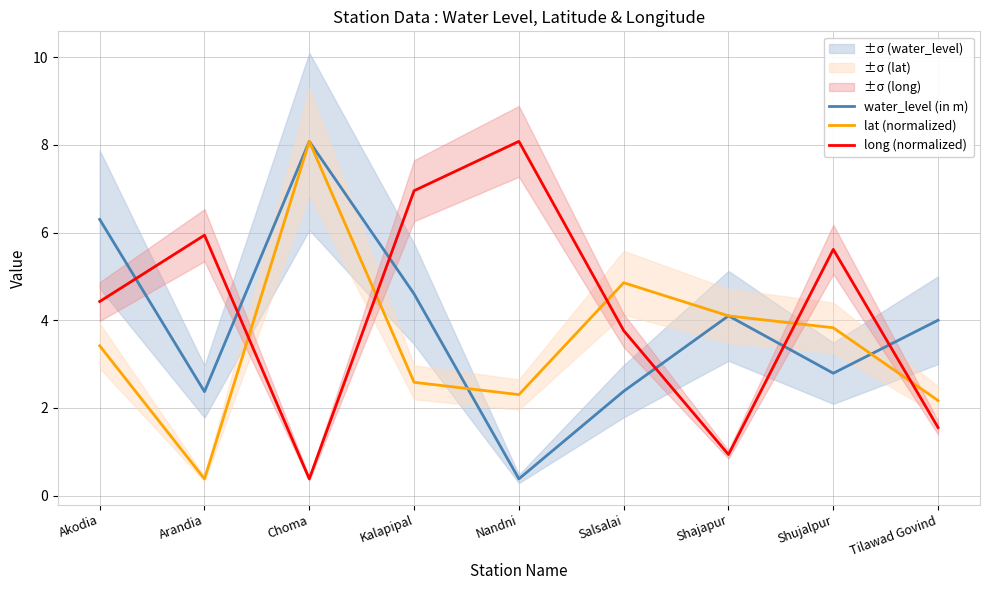

How many intersections are there between water_level (in m) and long (normalized)?

6